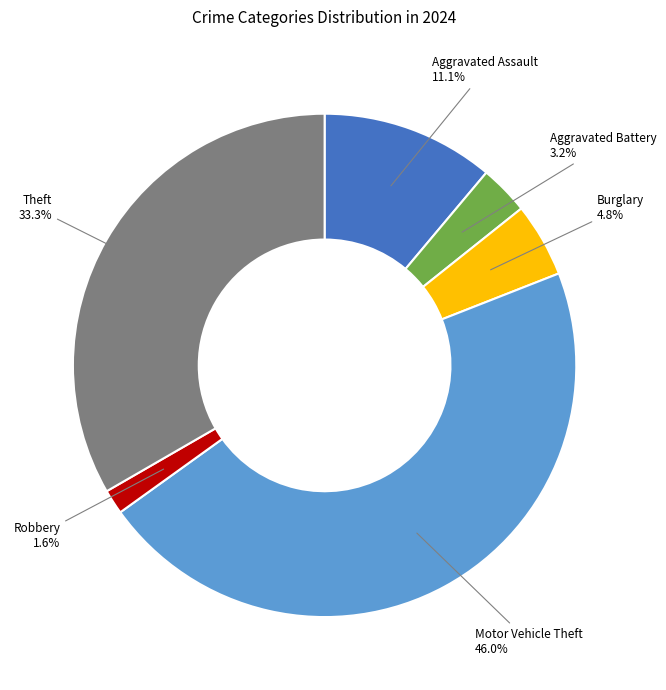

How many slices are in this pie chart?

6